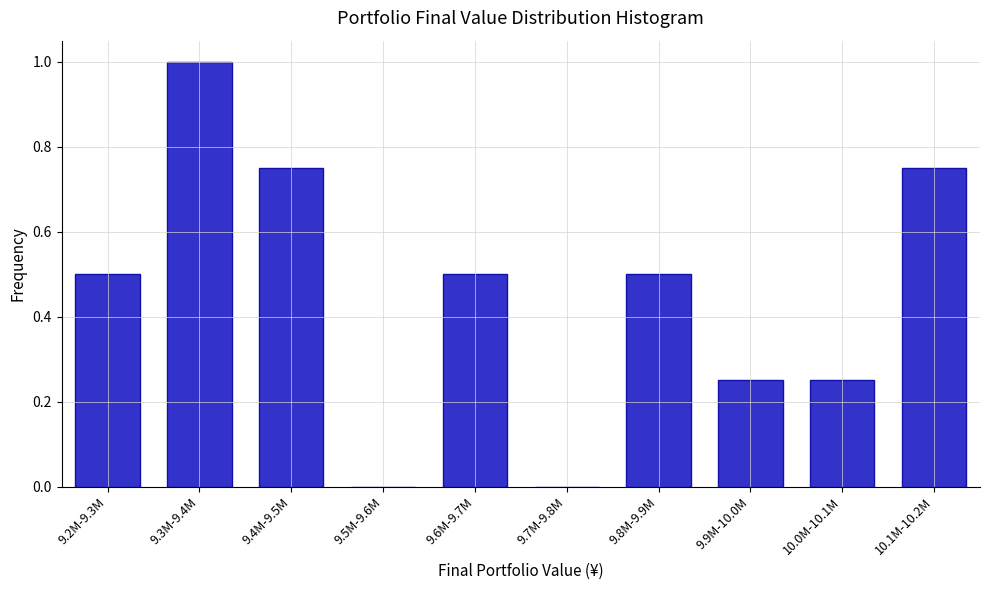

Is it true that the value at 9.7M-9.8M is 0.4?

False